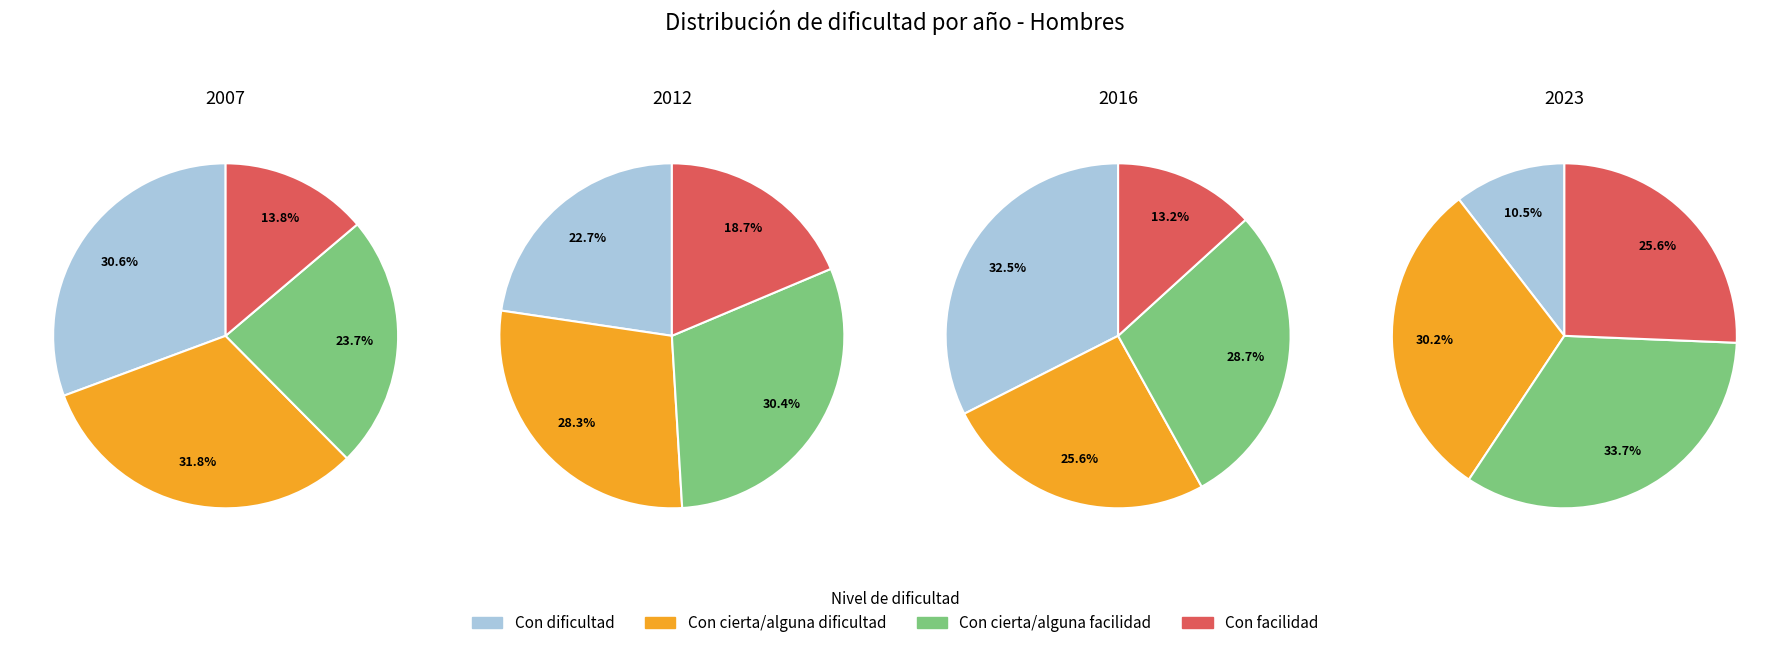

Combined, do Con facilidad and Con cierta/alguna facilidad account for over 50%?

No